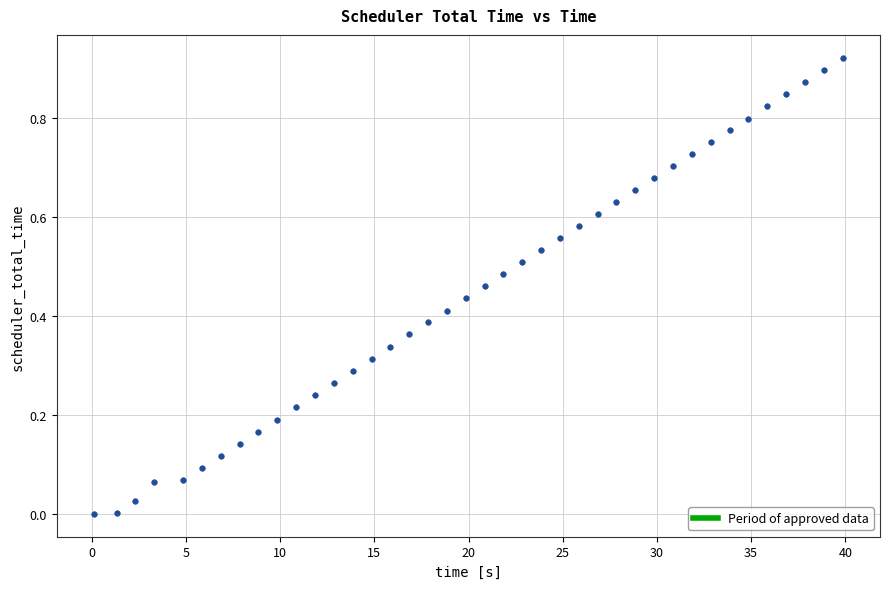

What is the range of X values (max minus min)?

39.7